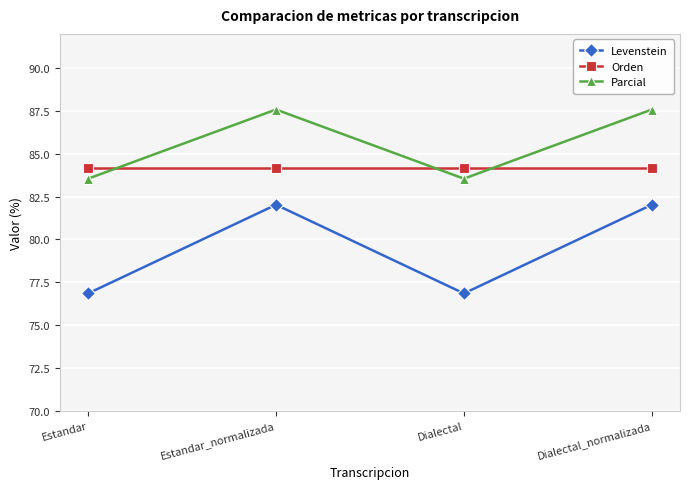

Read the Parcial value at Dialectal_normalizada.

87.6